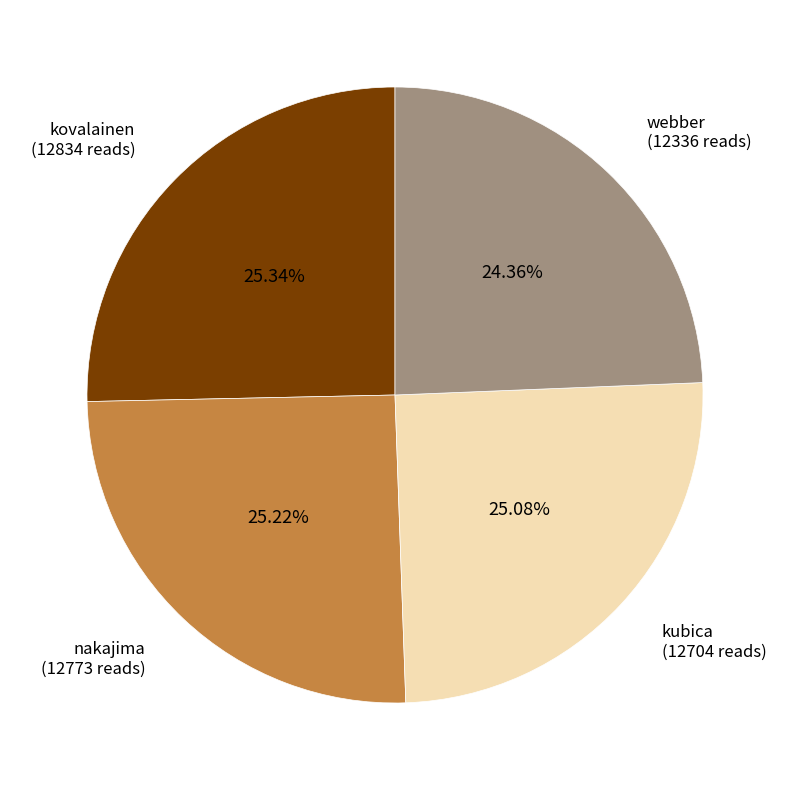

Is the sum of kovalainen and nakajima greater than half?

Yes